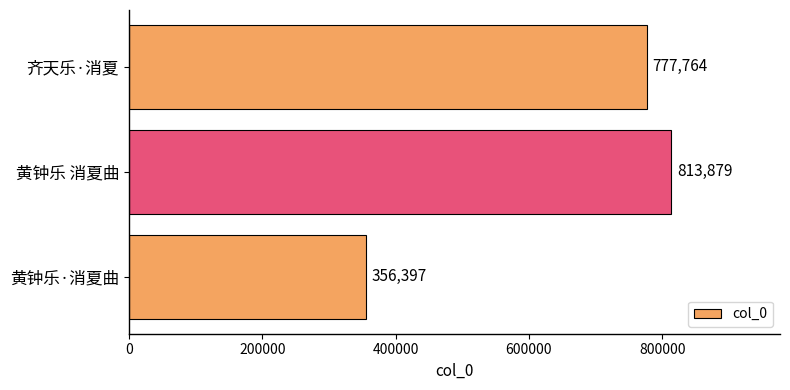

True or false: the data shows 813879 at 黄钟乐 消夏曲.

True